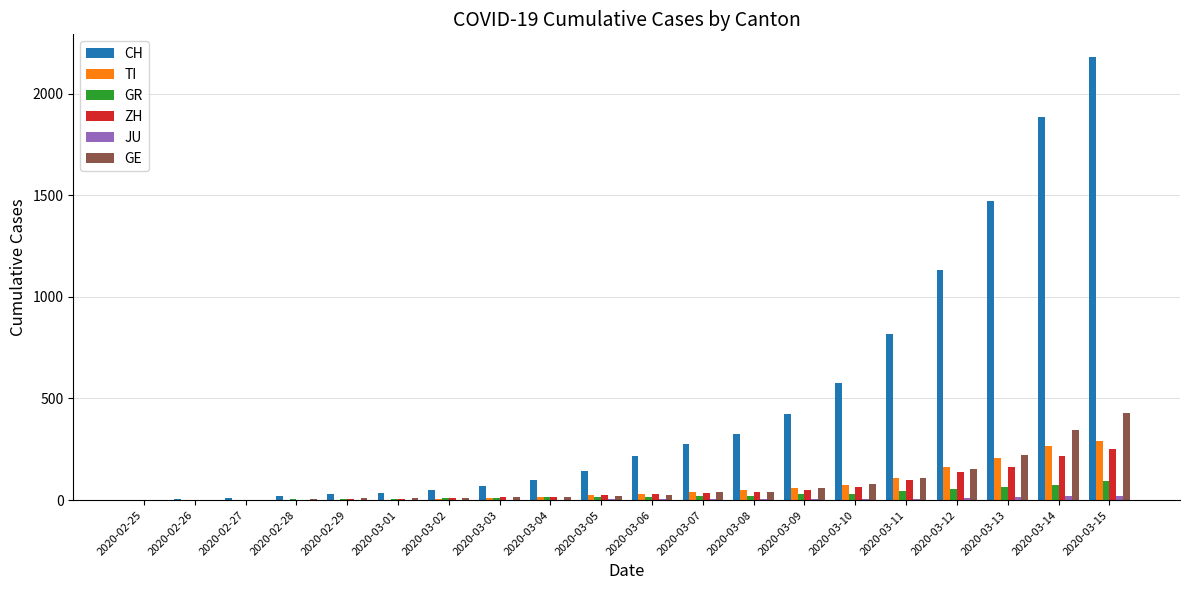

Which category has the highest value in the TI series?

2020-03-15